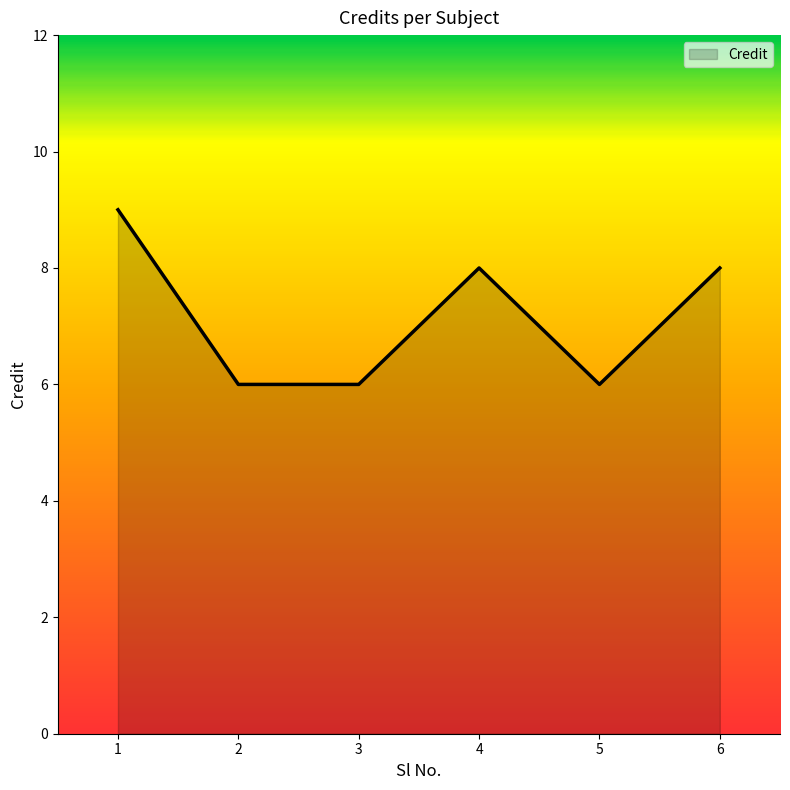

Count the number of categories in the chart.

6